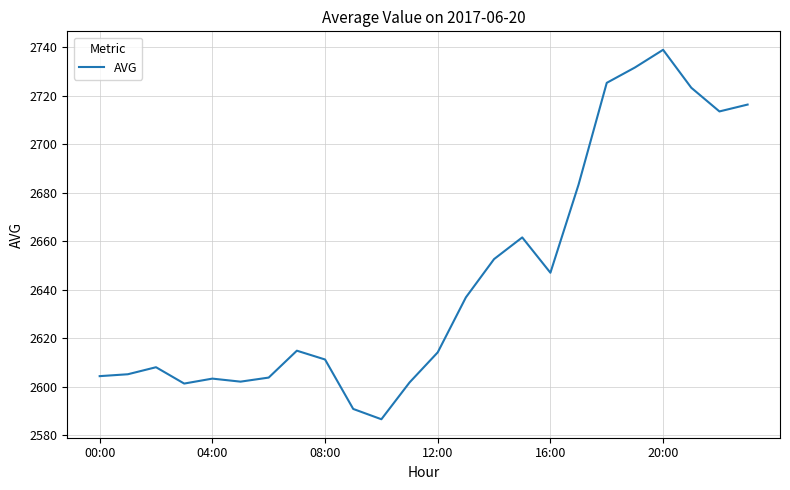

What is the smallest value displayed?

2586.6